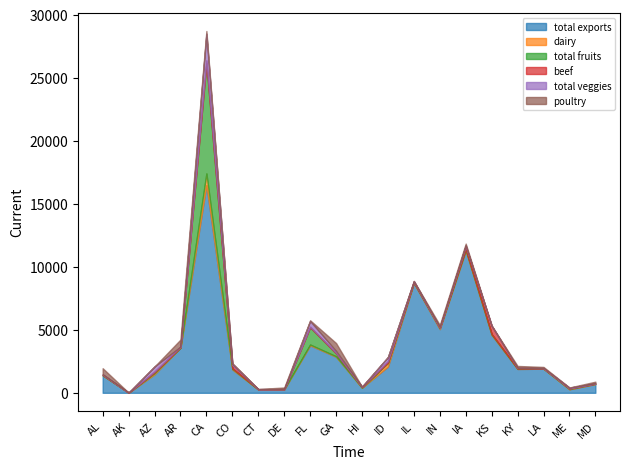

What is the value of the poultry point at the 4th from the left?

562.9